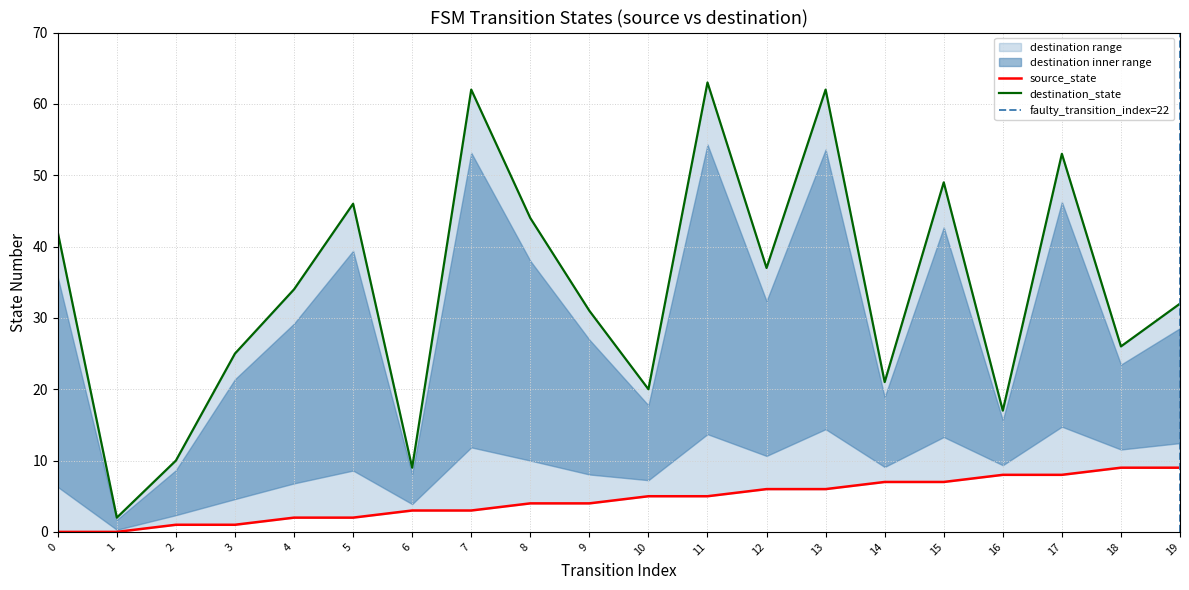

In destination_state, how many points are lower than both neighbors (excluding endpoints)?

7